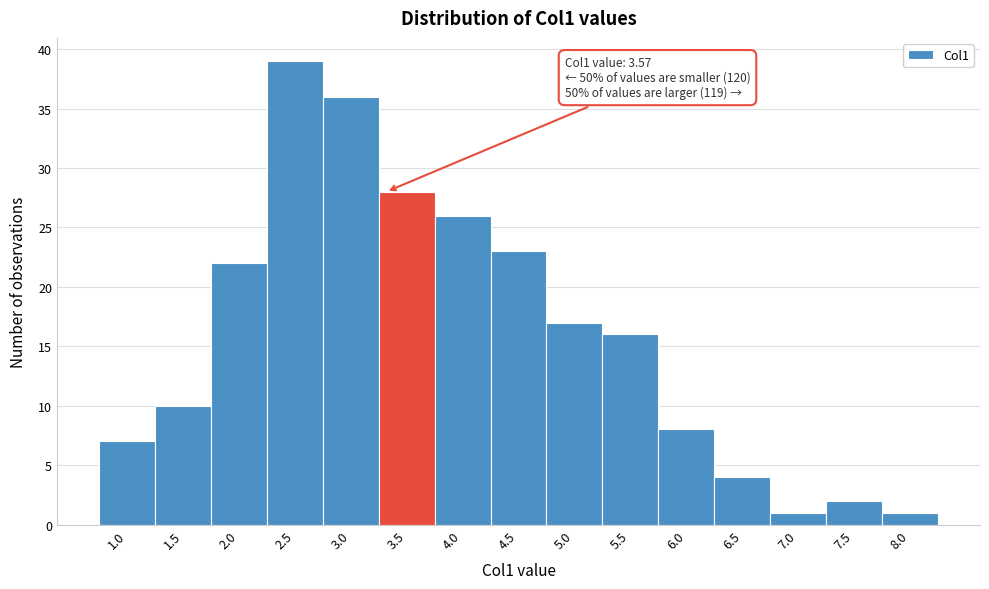

Reading left to right, list all the values displayed in this chart.

7	10	22	39	36	28	26	23	17	16	8	4	1	2	1